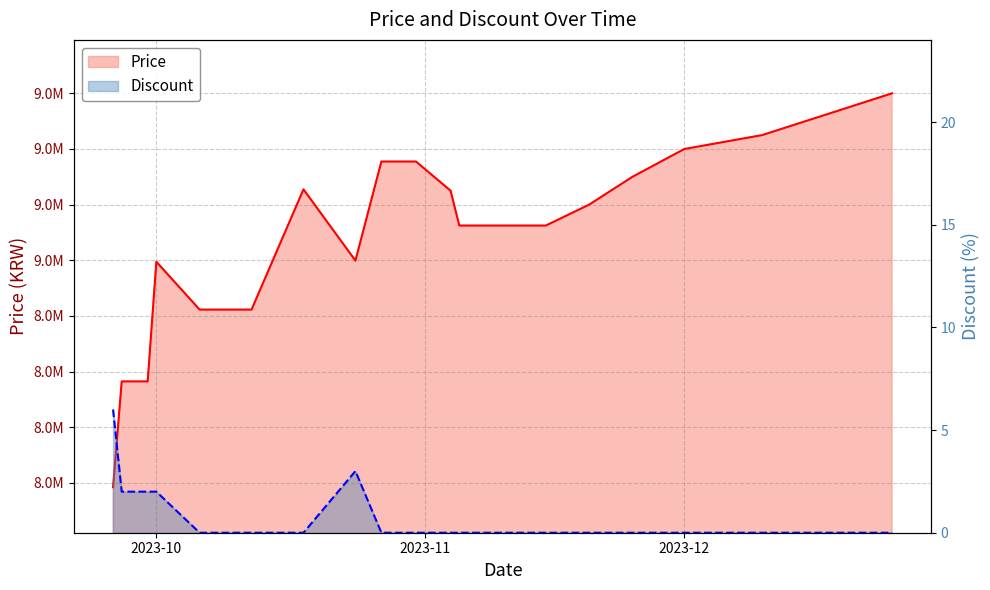

At which category is the sum across all series the highest?

2023-12-25